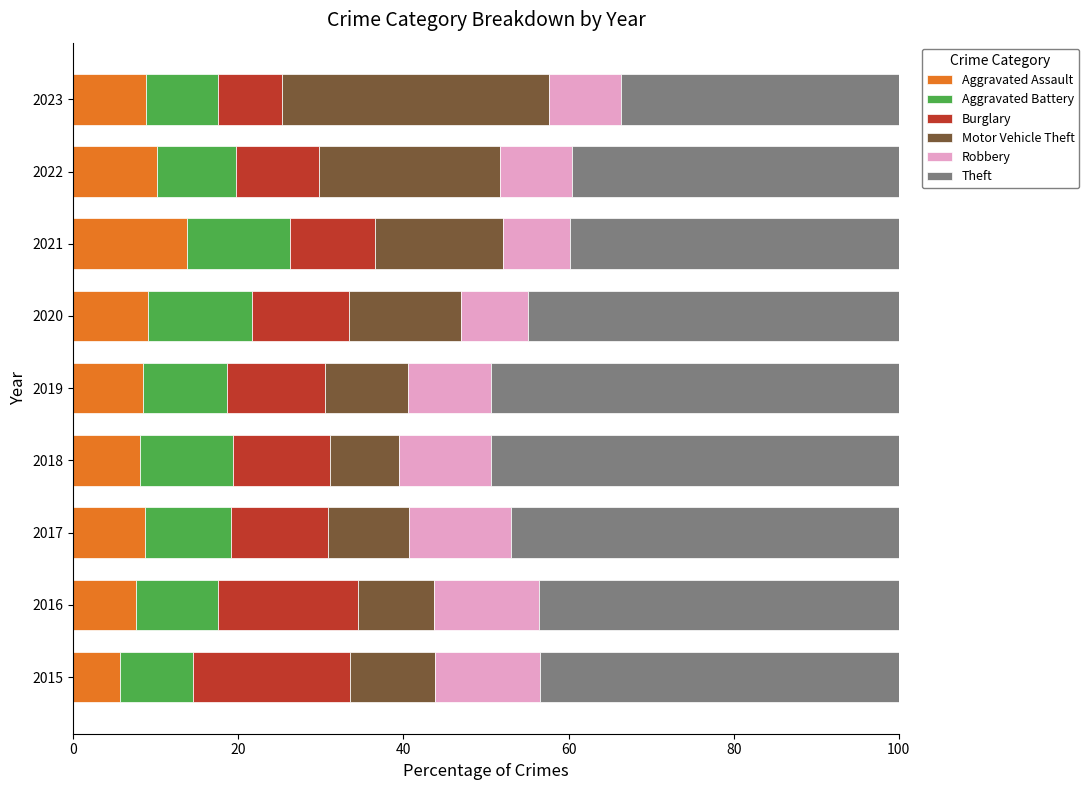

What is the maximum value for Aggravated Assault?

13.7